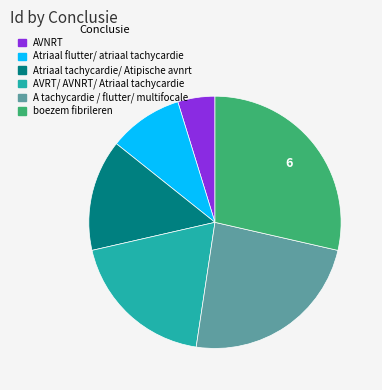

What is the largest slice in the pie chart?

boezem fibrileren